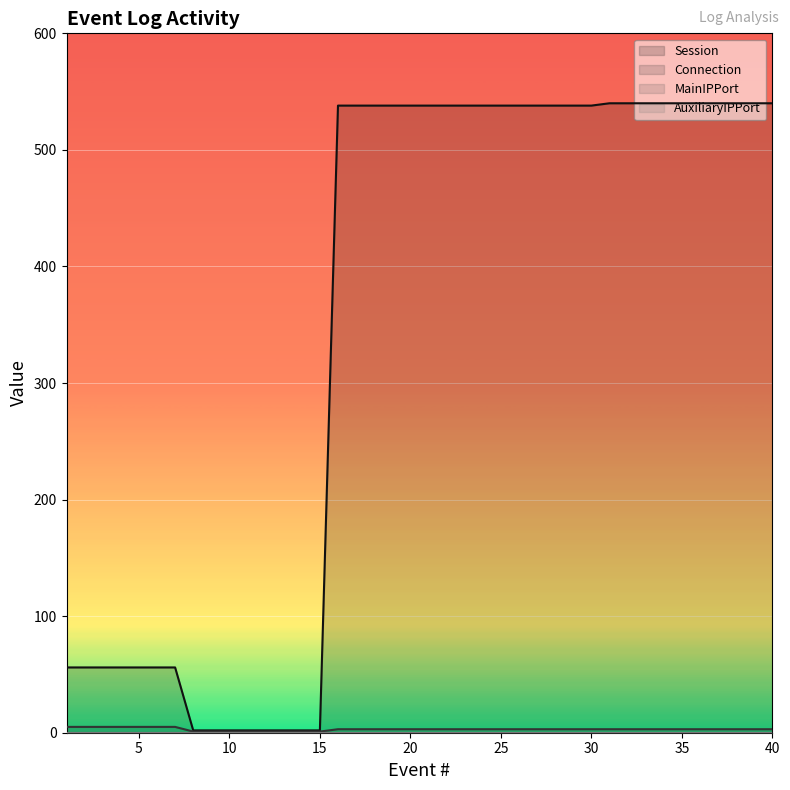

Reading left to right, list all the values displayed in this chart.

Session: 1=56	2=56	3=56	4=56	5=56	6=56	7=56	8=2	9=2	10=2	11=2	12=2	13=2	14=2	15=2	16=538	17=538	18=538	19=538	20=538	21=538	22=538	23=538	24=538	25=538	26=538	27=538	28=538	29=538	30=538	31=540	32=540	33=540	34=540	35=540	36=540	37=540	38=540	39=540	40=540
Connection: 1=5	2=5	3=5	4=5	5=5	6=5	7=5	8=1	9=1	10=1	11=1	12=1	13=1	14=1	15=1	16=3	17=3	18=3	19=3	20=3	21=3	22=3	23=3	24=3	25=3	26=3	27=3	28=3	29=3	30=3	31=3	32=3	33=3	34=3	35=3	36=3	37=3	38=3	39=3	40=3